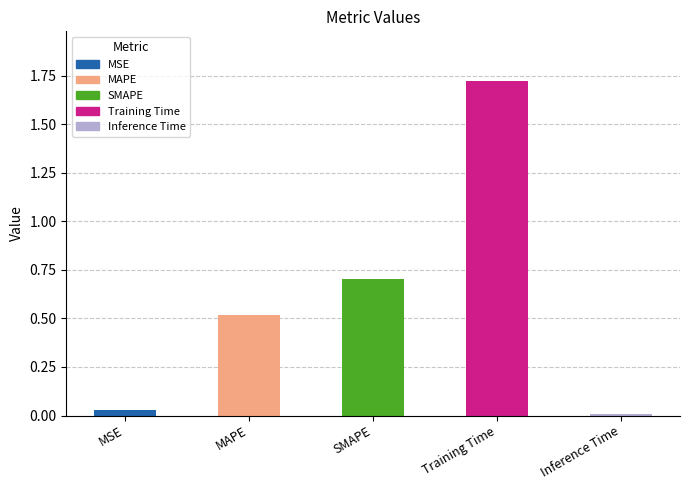

What is the change in value from SMAPE to Inference Time?

-0.7